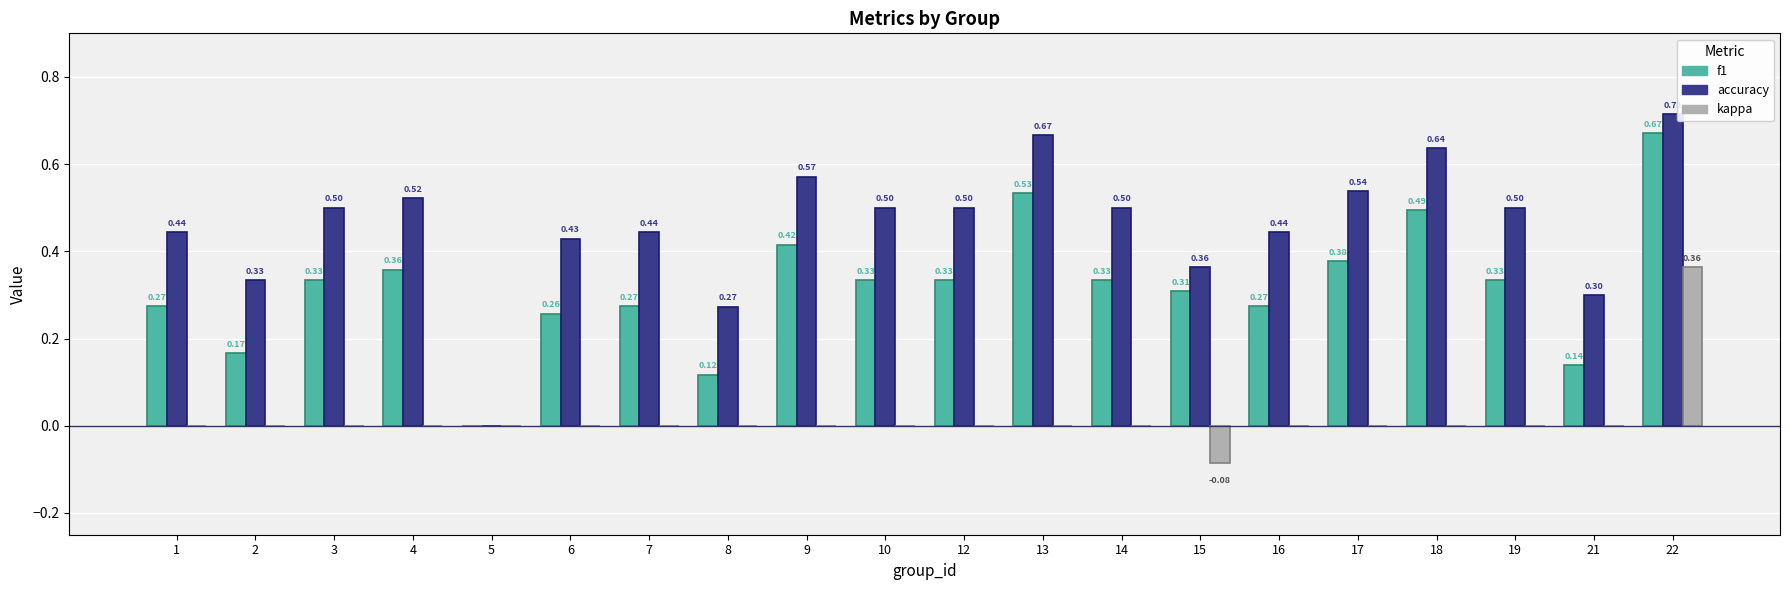

Which series has the largest total across all categories?

accuracy